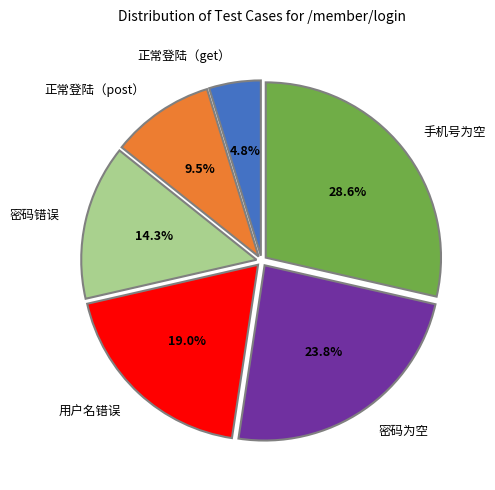

Is it true that 正常登陆（post） is 23% of the pie?

False